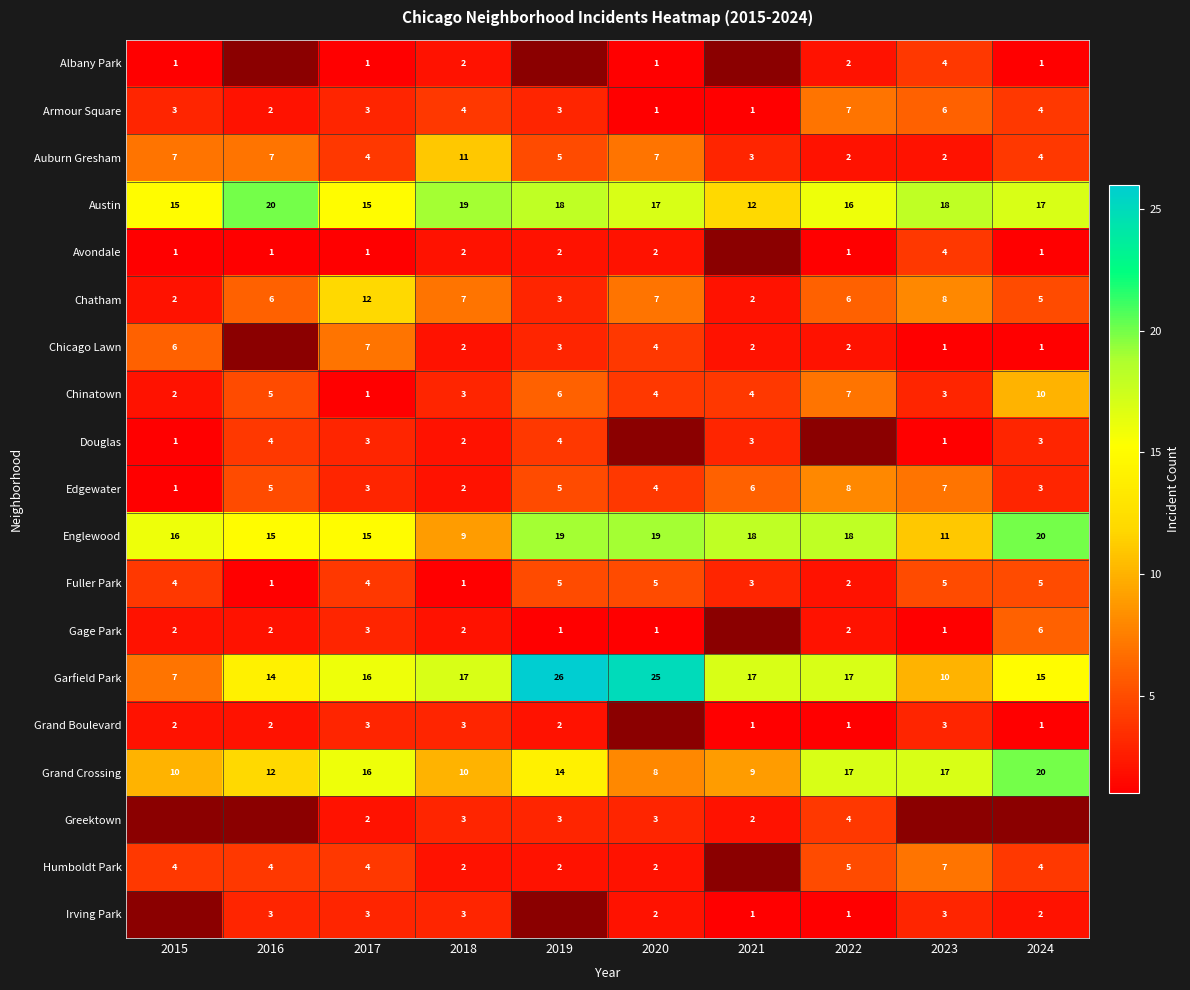

At how many categories does at least one series exceed 9?

10